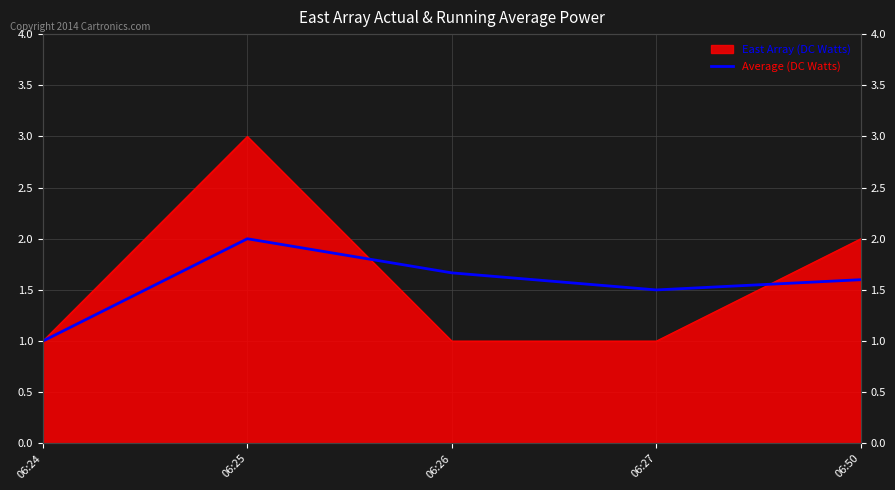

What is the difference between the maximum and second lowest values?

0.5